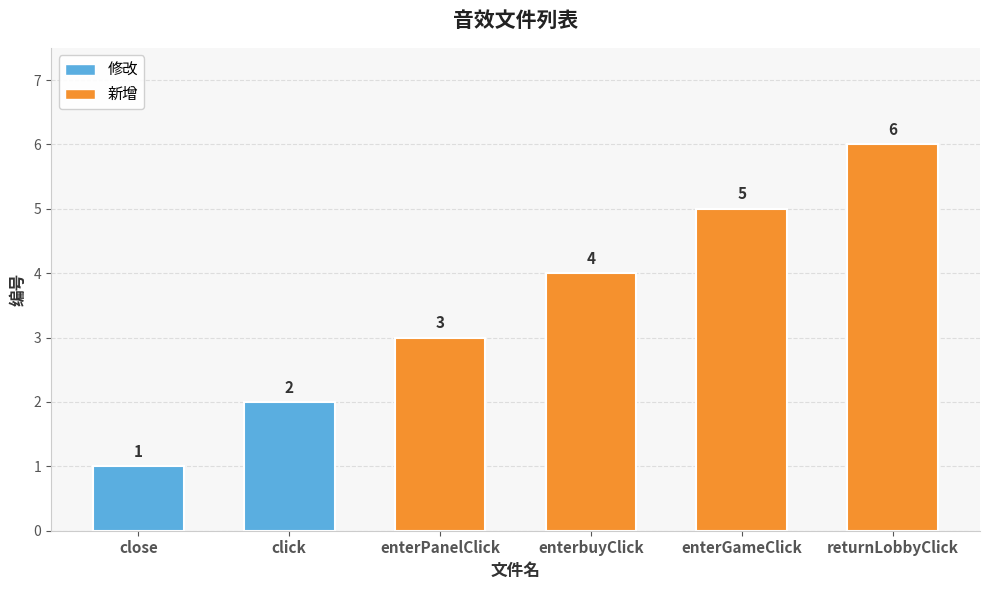

What is the sum of all values?

21